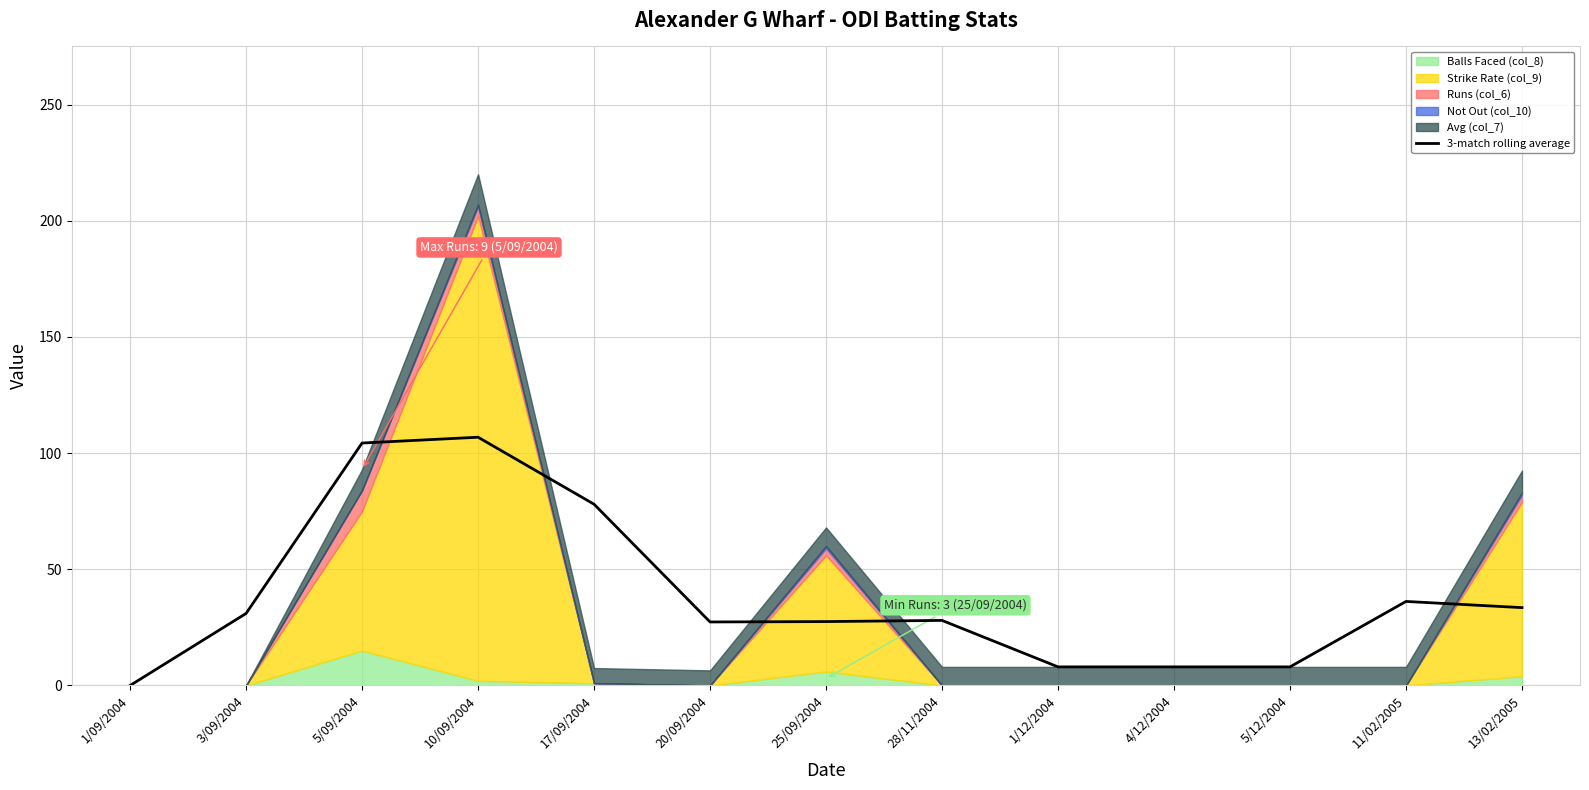

Is it true that the value at 5/09/2004 is 166.0?

False